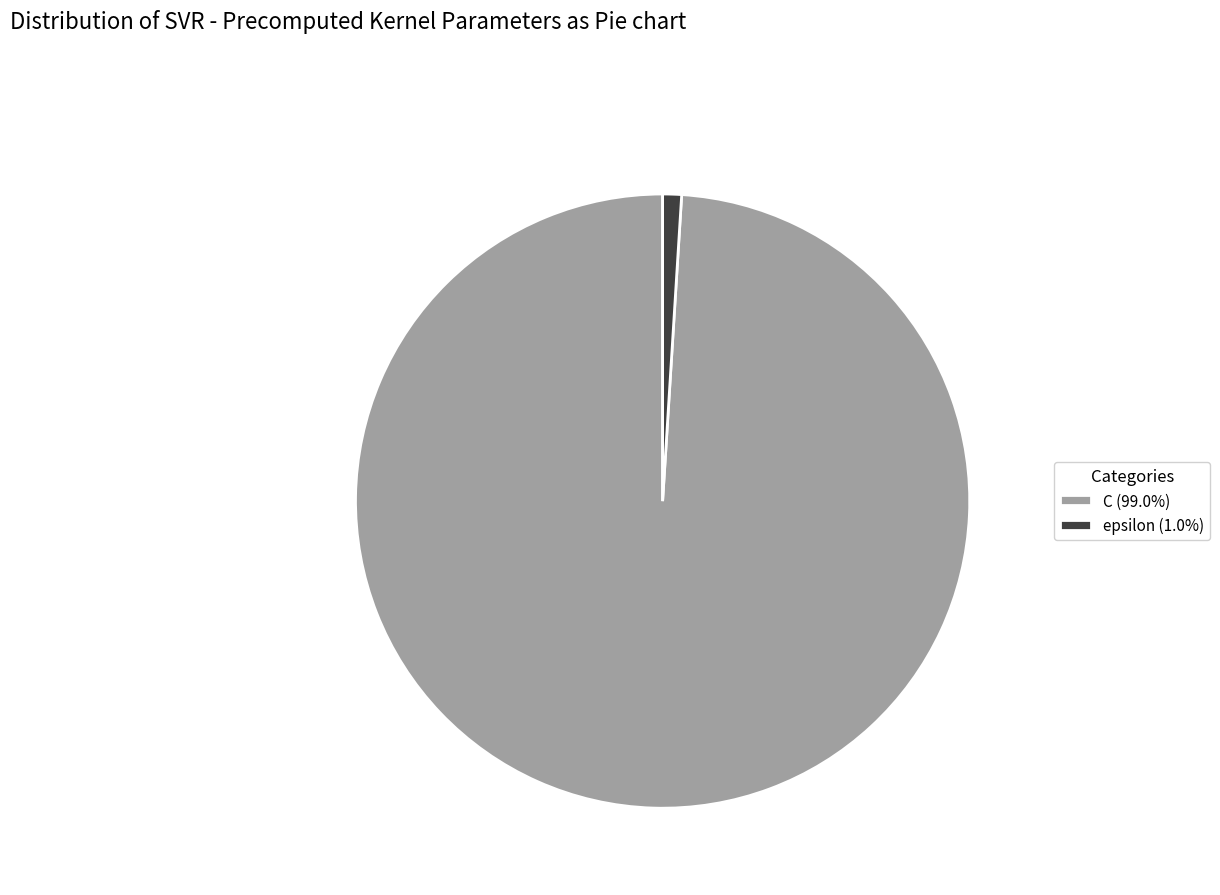

Combined, do C (99.0%) and epsilon (1.0%) account for over 50%?

Yes